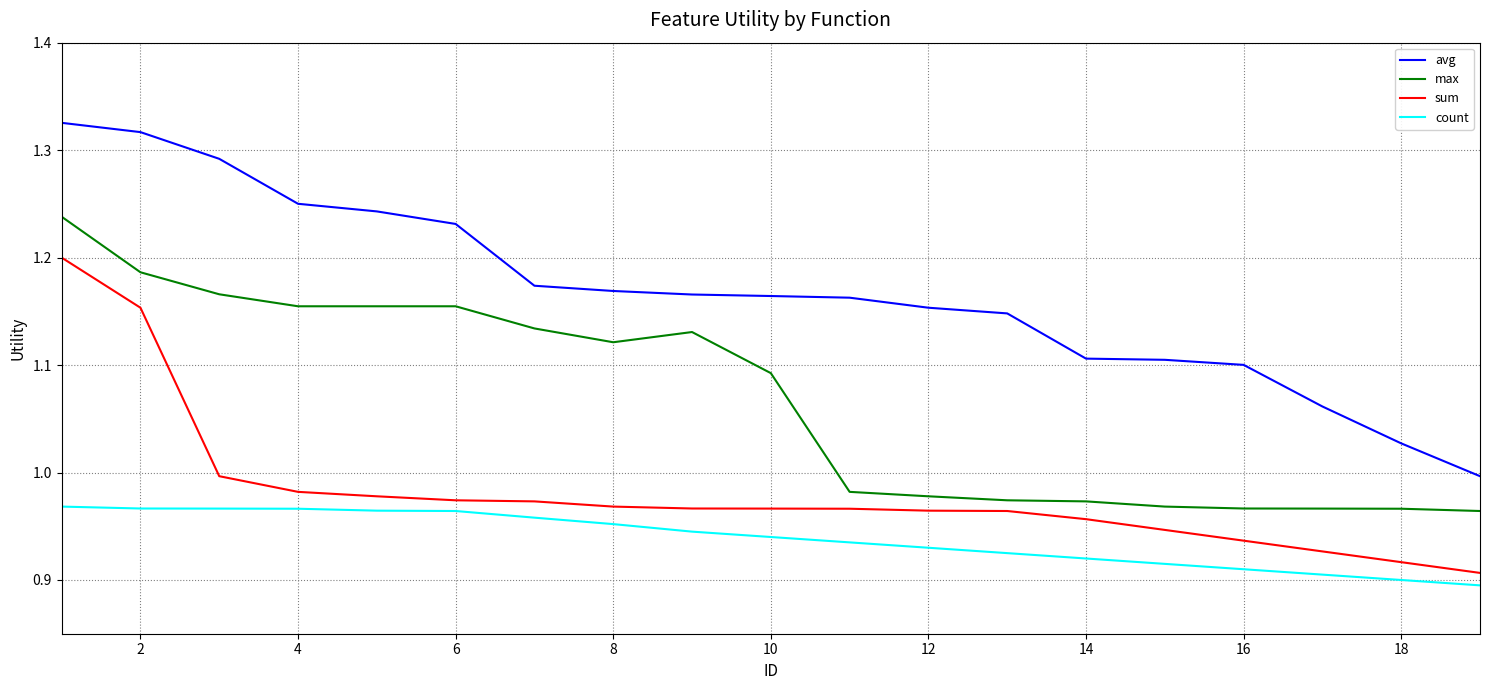

Rank the series by their average value, from lowest to highest.

count, sum, max, avg